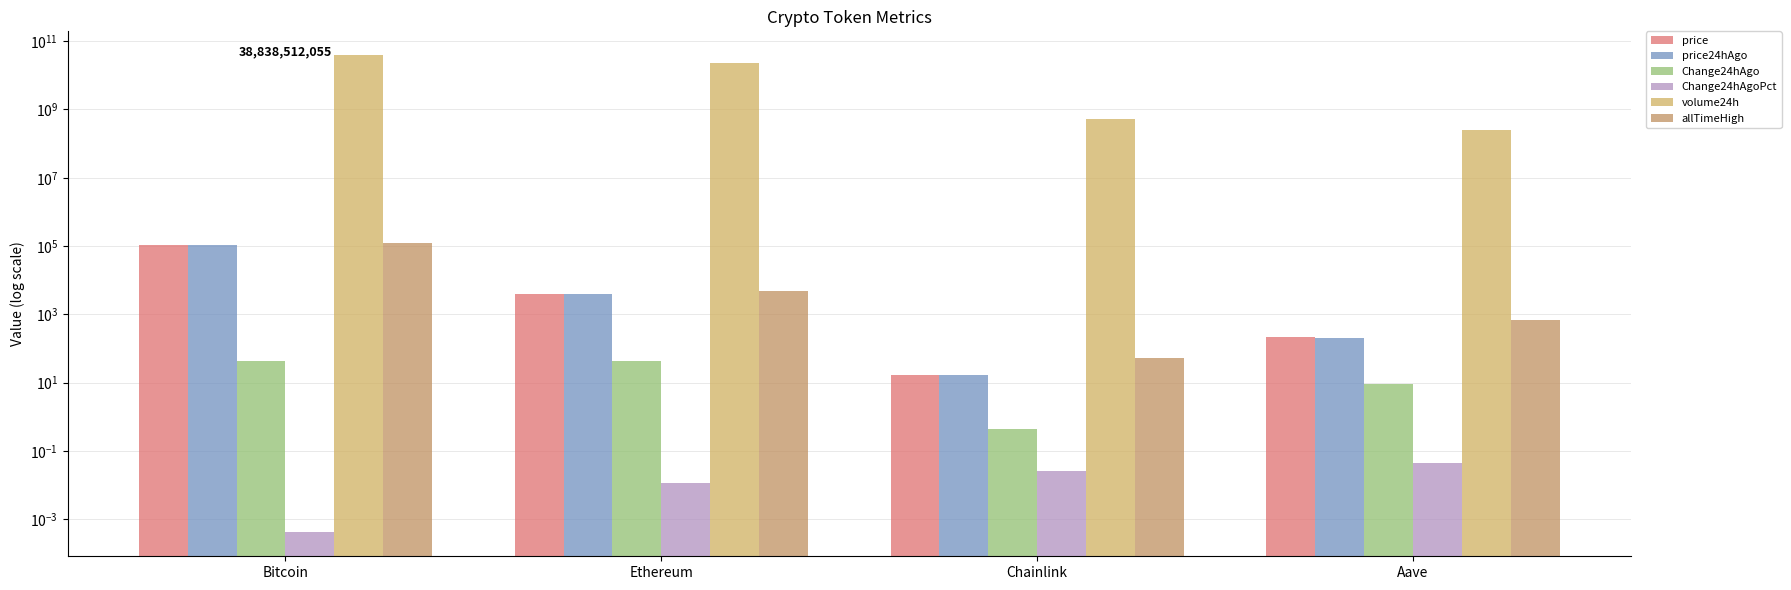

Reading right to left, what are all the values shown in this chart?

price: Aave=213.5	Chainlink=16.8	Ethereum=3888.6	Bitcoin=106885.0
price24hAgo: Aave=204.2	Chainlink=16.4	Ethereum=3844.9	Bitcoin=106841.0
Change24hAgo: Aave=9.2	Chainlink=0.5	Ethereum=43.7	Bitcoin=44.0
Change24hAgoPct: Aave=0.0	Chainlink=0.0	Ethereum=0.0	Bitcoin=0.0
volume24h: Aave=243827476.0	Chainlink=514310235.0	Ethereum=22824614795.0	Bitcoin=38838512055.0
allTimeHigh: Aave=661.7	Chainlink=52.7	Ethereum=4946.1	Bitcoin=126080.0